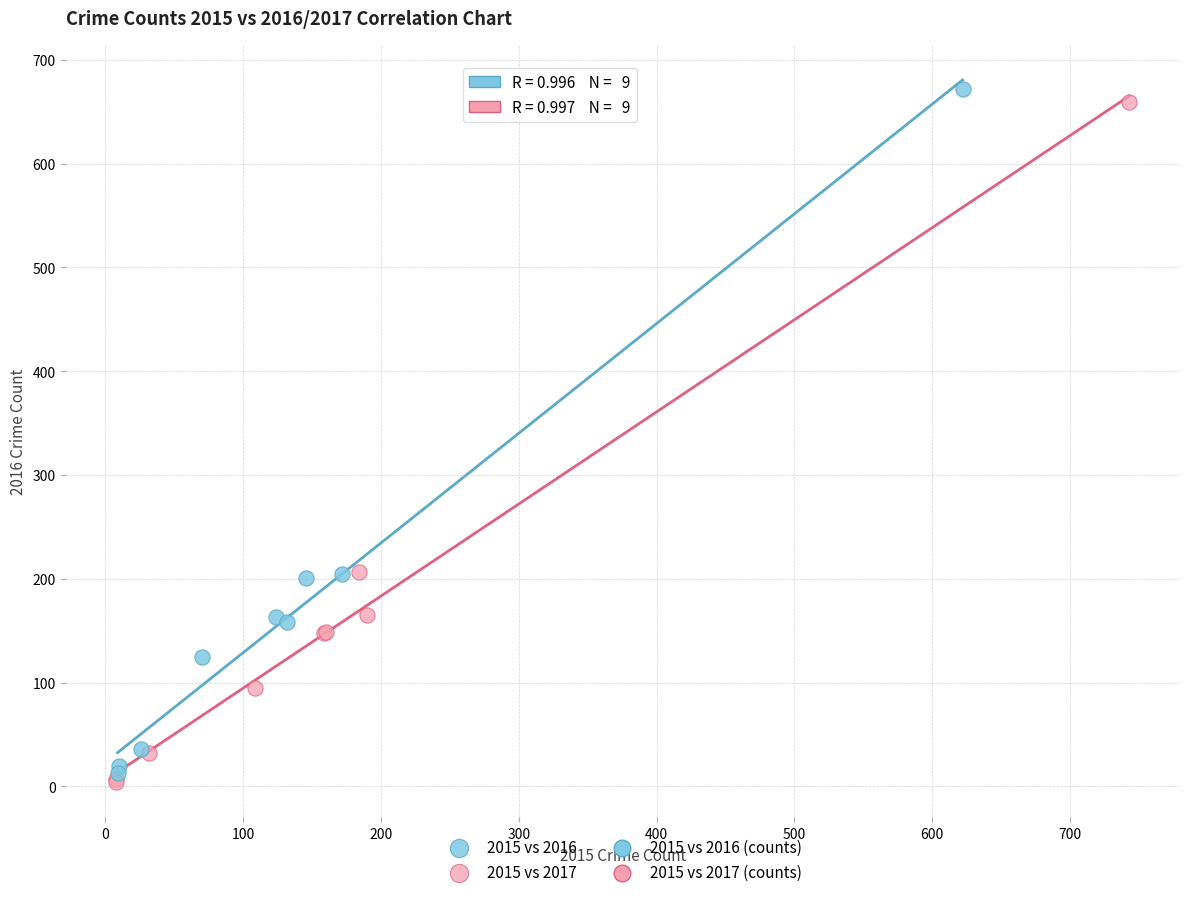

Which series has the largest Y range (max minus min)?

2015 vs 2016